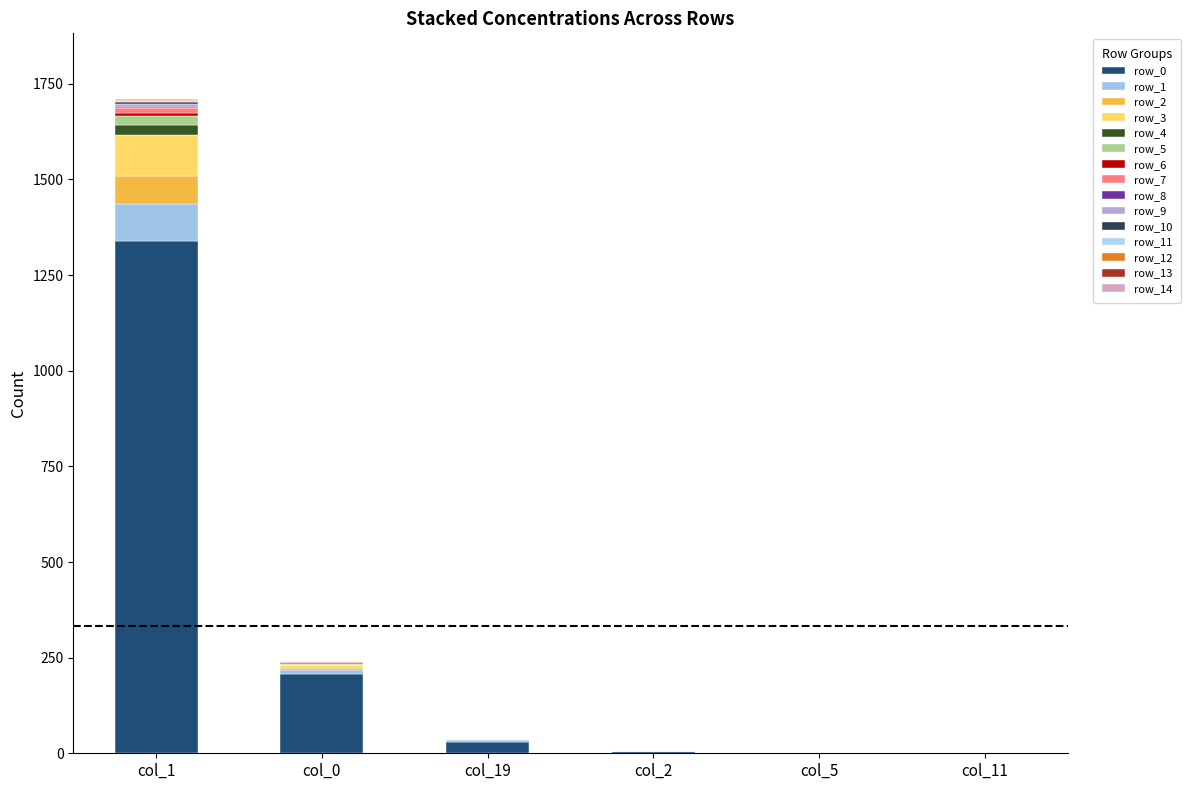

How many categories are shown in the chart?

6